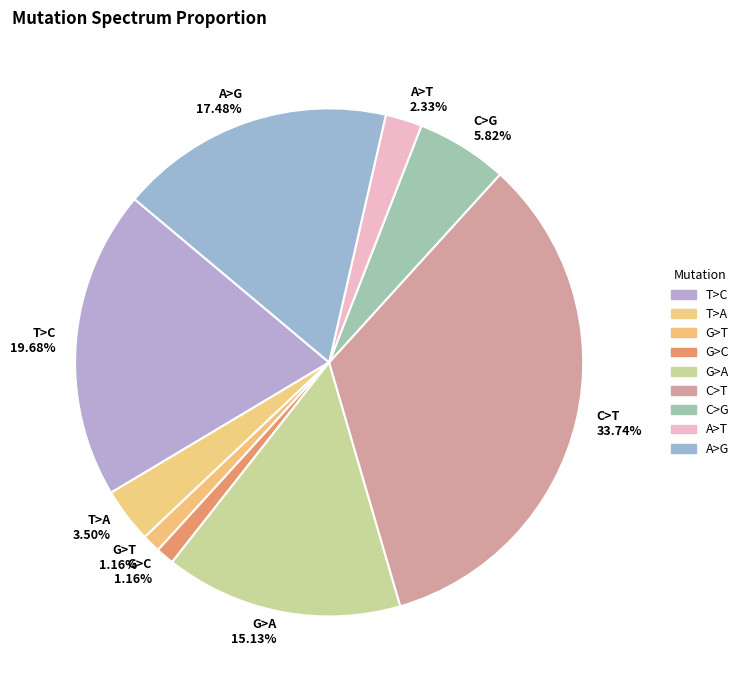

Is T>C 19.68% the majority of the pie?

No